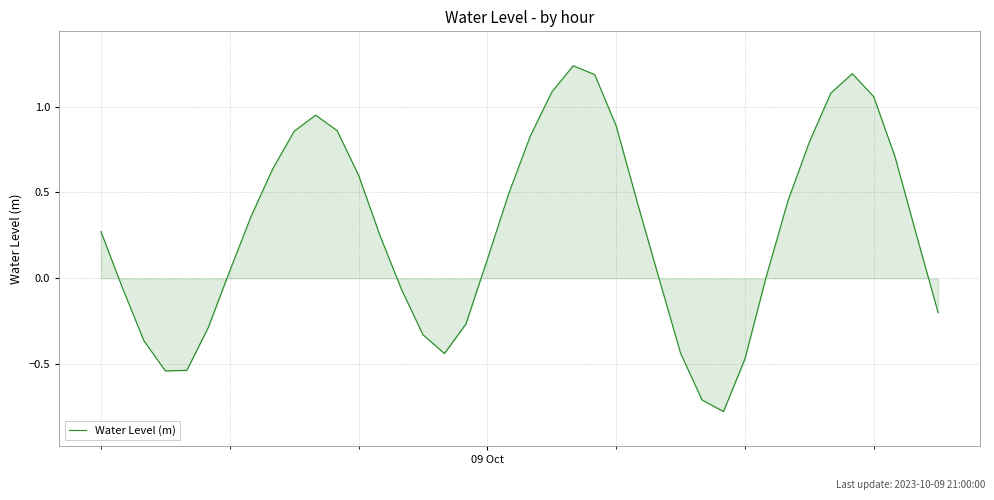

What is the difference between the maximum and minimum values?

2.0